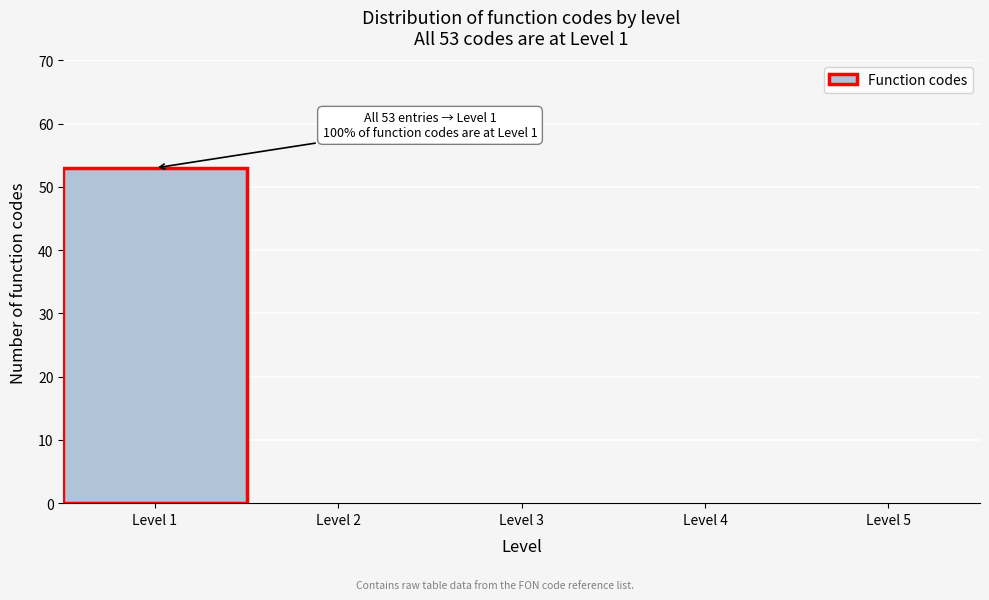

Over which range of the x-axis is the bar tallest?

0.5 to 1.5